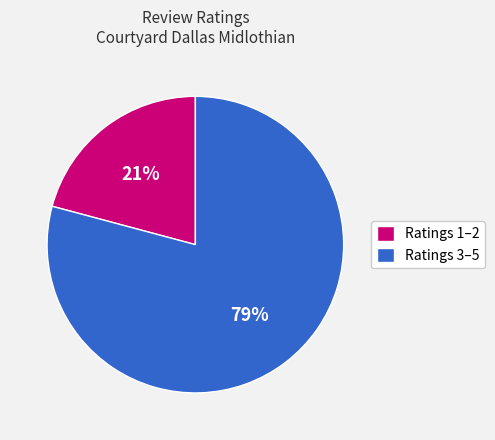

How many slices are in this pie chart?

2